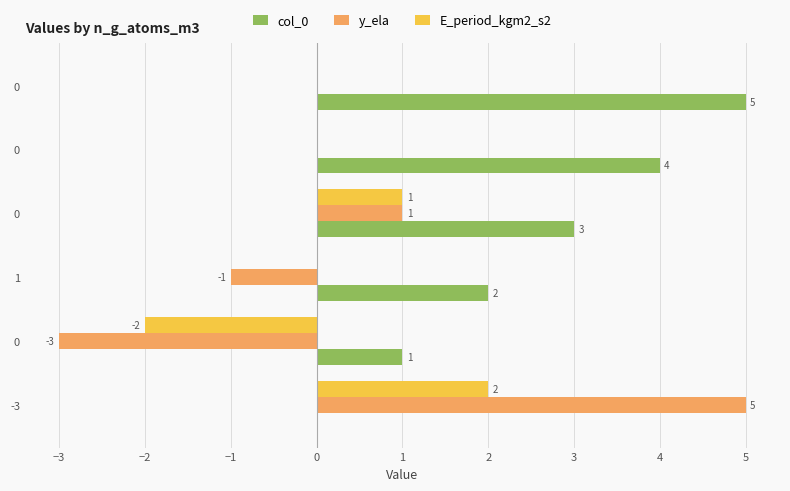

How many distinct data groups are displayed?

3